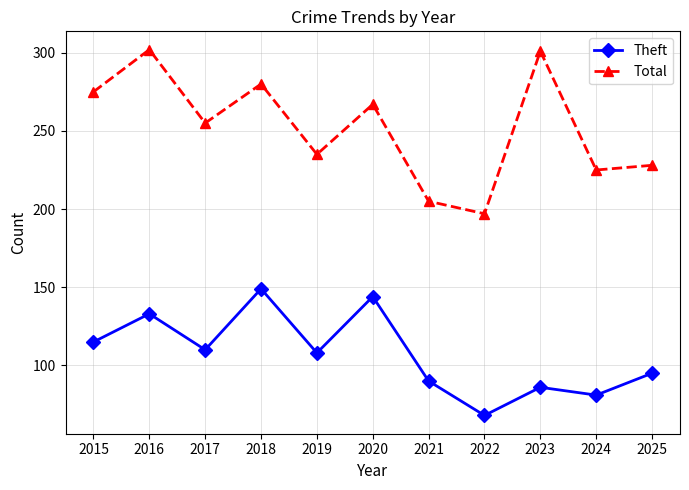

What is the difference between the maximum and minimum values in the Total series?

105